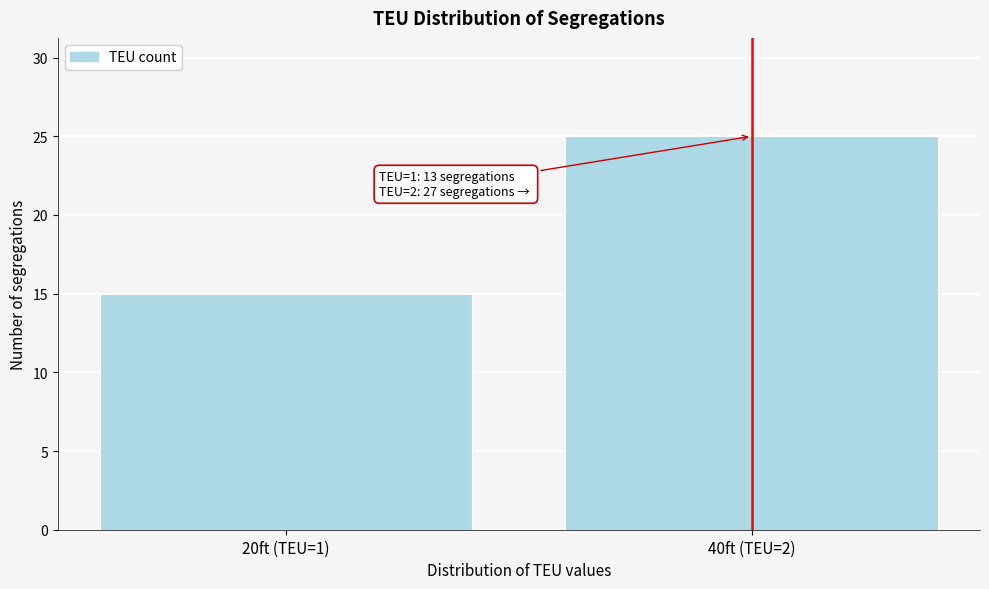

Reading left to right, transcribe all the data shown in this chart.

15	25